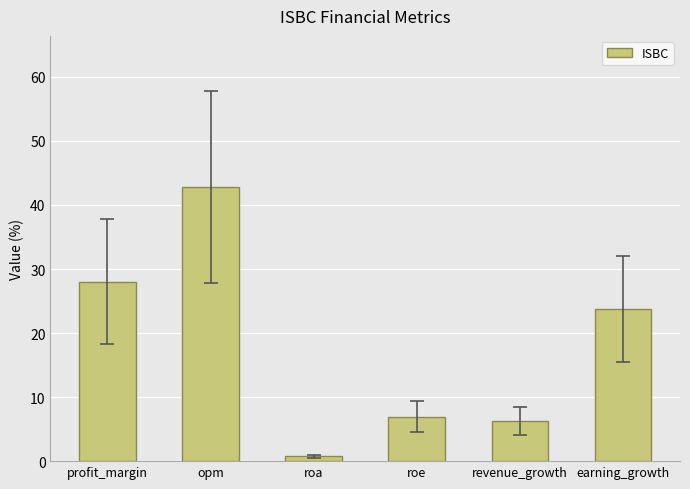

How many distinct data groups are displayed?

1